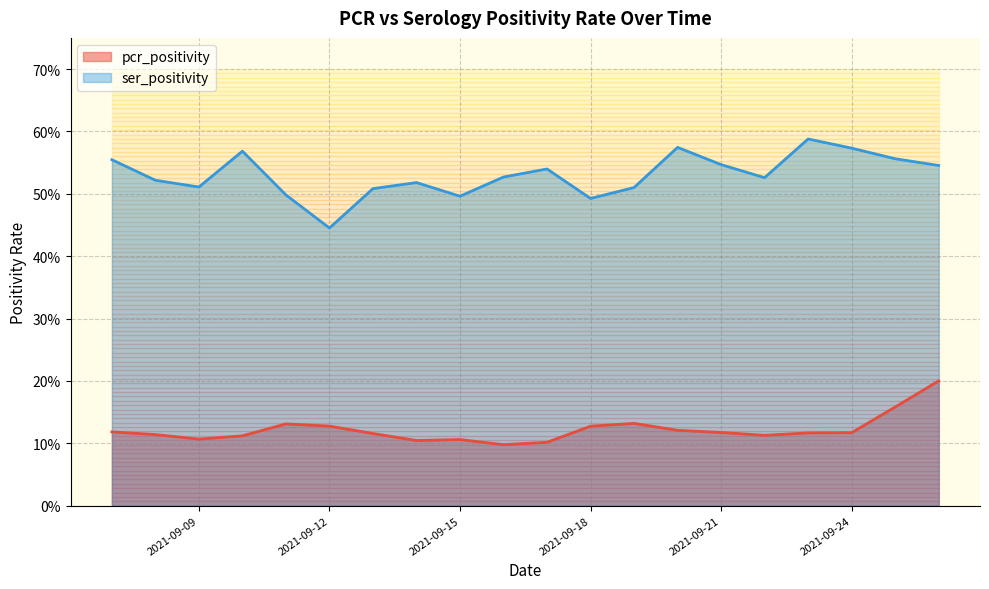

Reading left to right, extract all data points from this chart.

pcr_positivity: 2021-09-26=0.2	2021-09-25=0.2	2021-09-24=0.1	2021-09-23=0.1	2021-09-22=0.1	2021-09-21=0.1	2021-09-20=0.1	2021-09-19=0.1	2021-09-18=0.1	2021-09-17=0.1	2021-09-16=0.1	2021-09-15=0.1	2021-09-14=0.1	2021-09-13=0.1	2021-09-12=0.1	2021-09-11=0.1	2021-09-10=0.1	2021-09-09=0.1	2021-09-08=0.1	2021-09-07=0.1
ser_positivity: 2021-09-26=0.5	2021-09-25=0.6	2021-09-24=0.6	2021-09-23=0.6	2021-09-22=0.5	2021-09-21=0.5	2021-09-20=0.6	2021-09-19=0.5	2021-09-18=0.5	2021-09-17=0.5	2021-09-16=0.5	2021-09-15=0.5	2021-09-14=0.5	2021-09-13=0.5	2021-09-12=0.4	2021-09-11=0.5	2021-09-10=0.6	2021-09-09=0.5	2021-09-08=0.5	2021-09-07=0.6